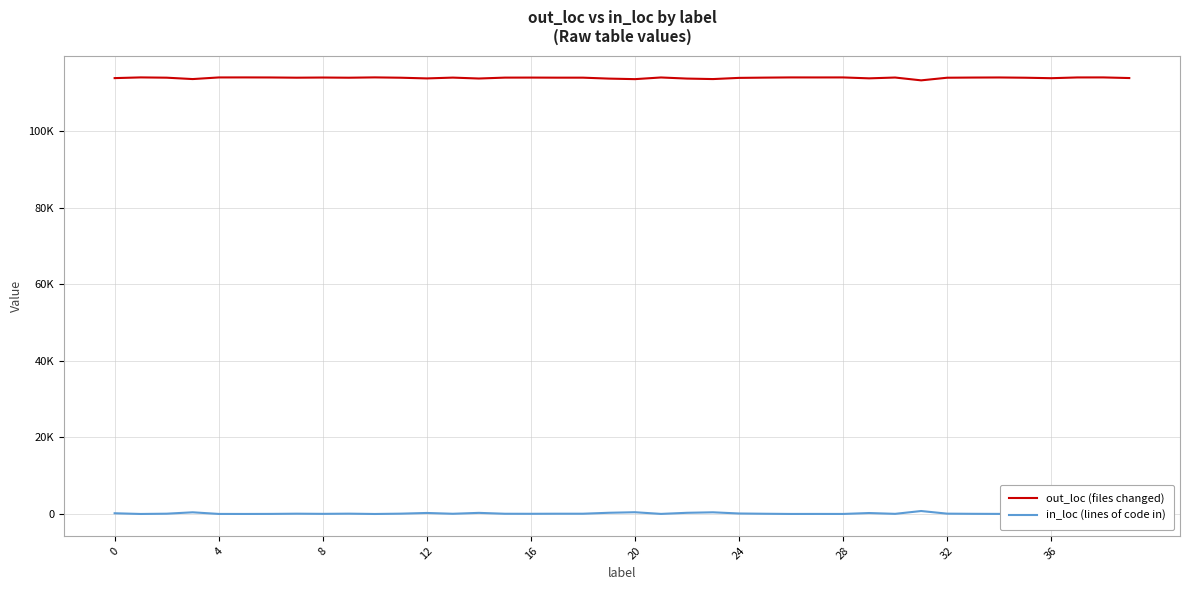

What is the label of the 30th point from the left?

29